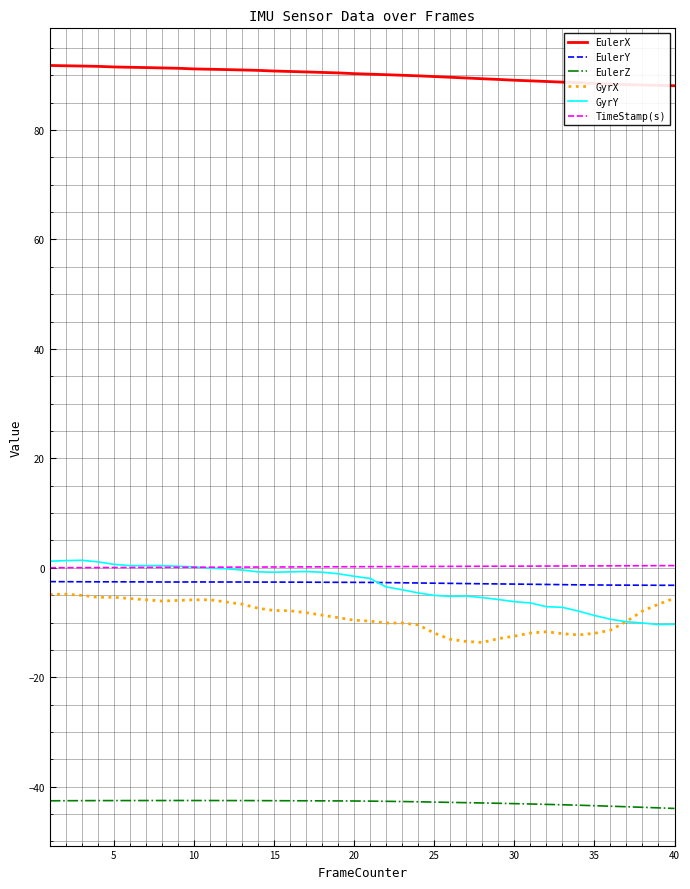

True or false: EulerY has more than 0 interior local peaks.

True